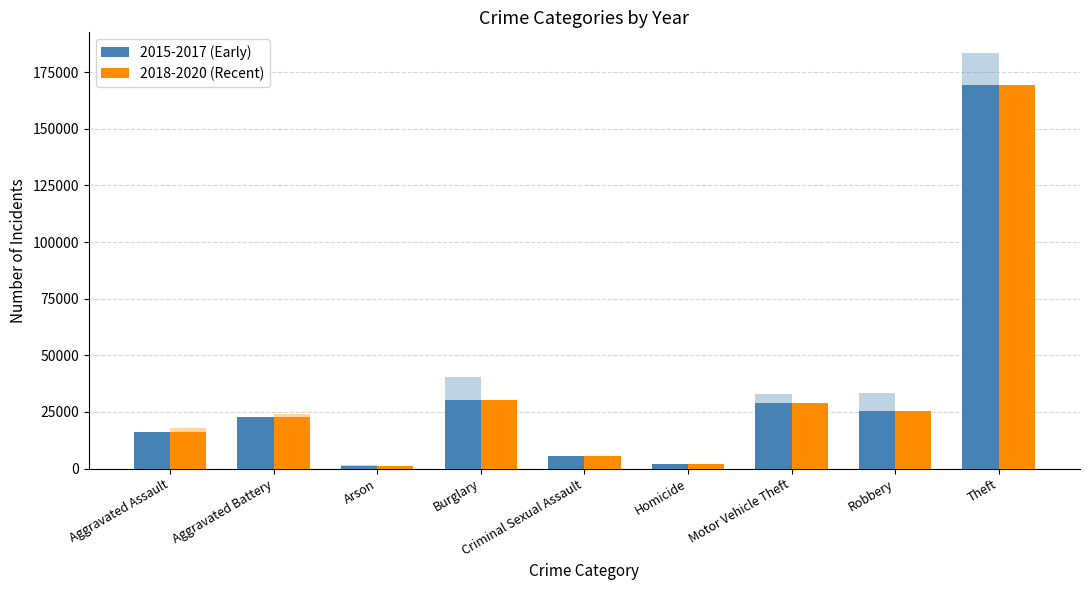

How many groups of bars are there?

9